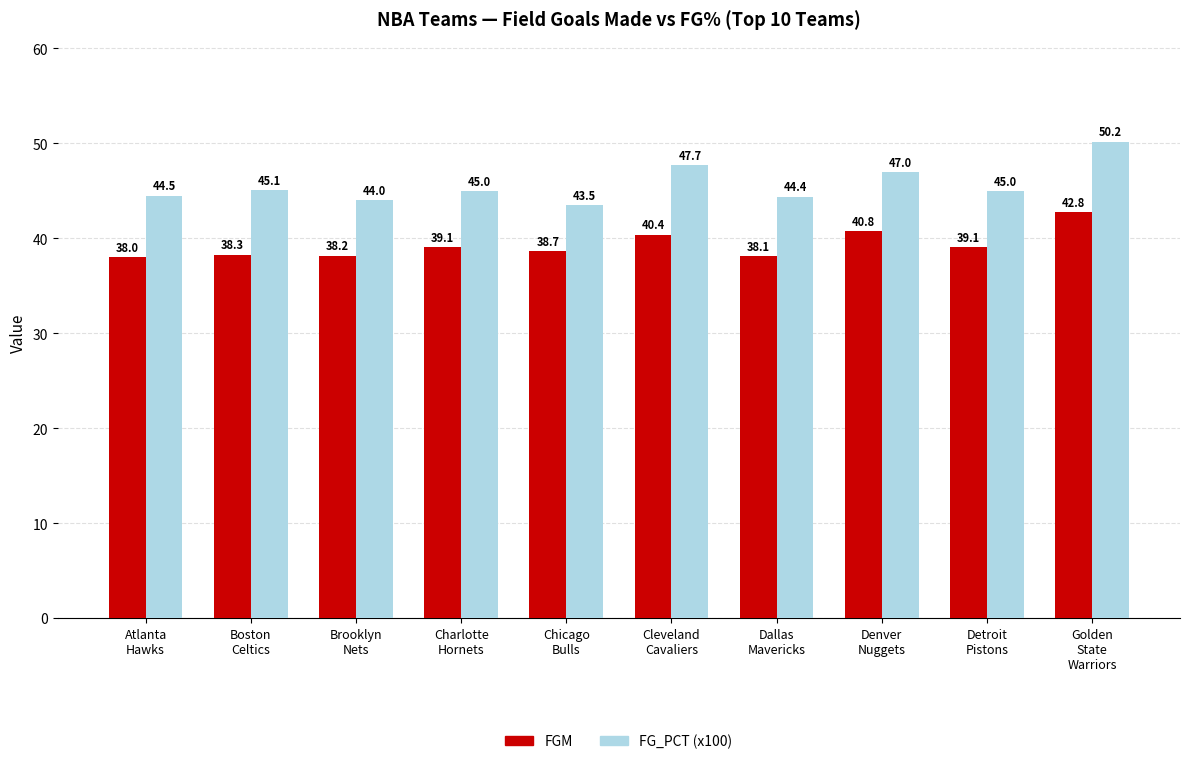

What is the smallest value displayed?

38.0